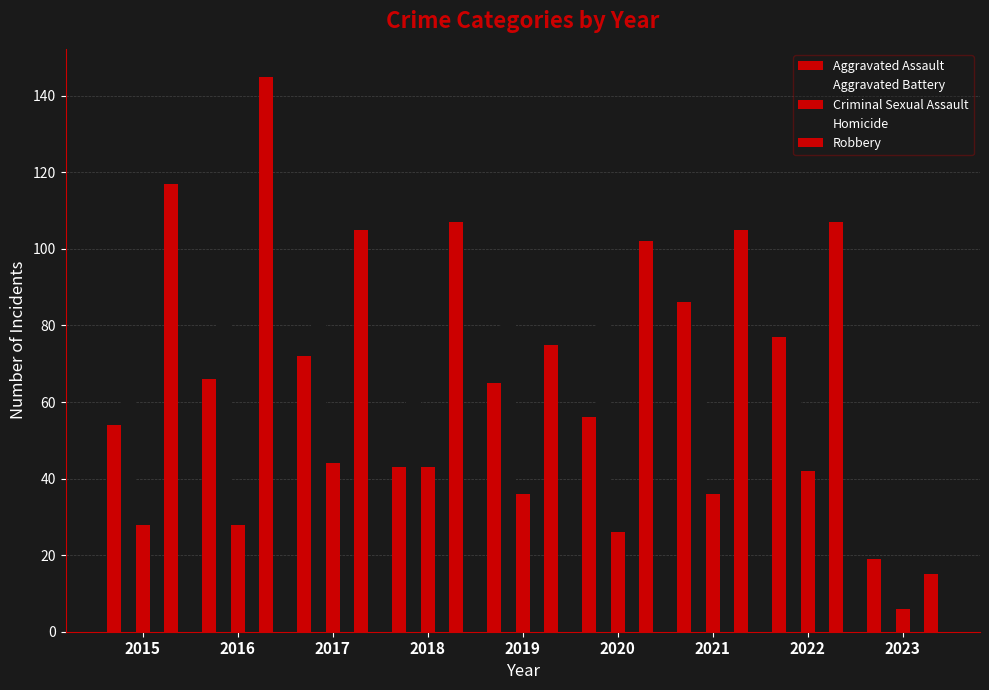

How many distinct data groups are displayed?

5